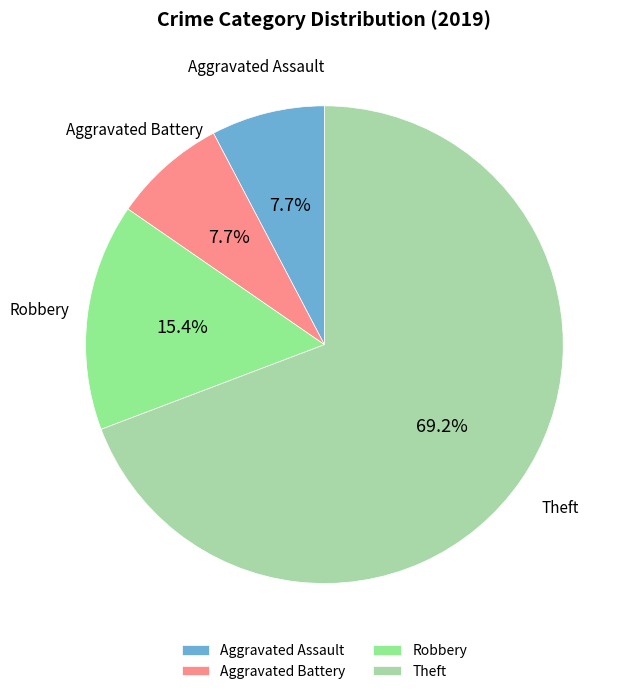

Is Robbery the majority of the pie?

No